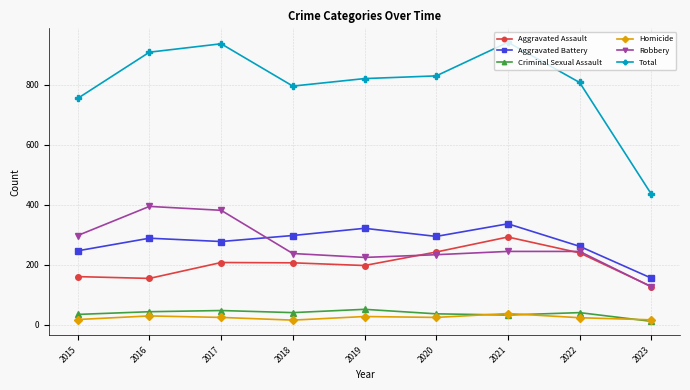

Is it true that Aggravated Battery equals 155 at 2023?

True